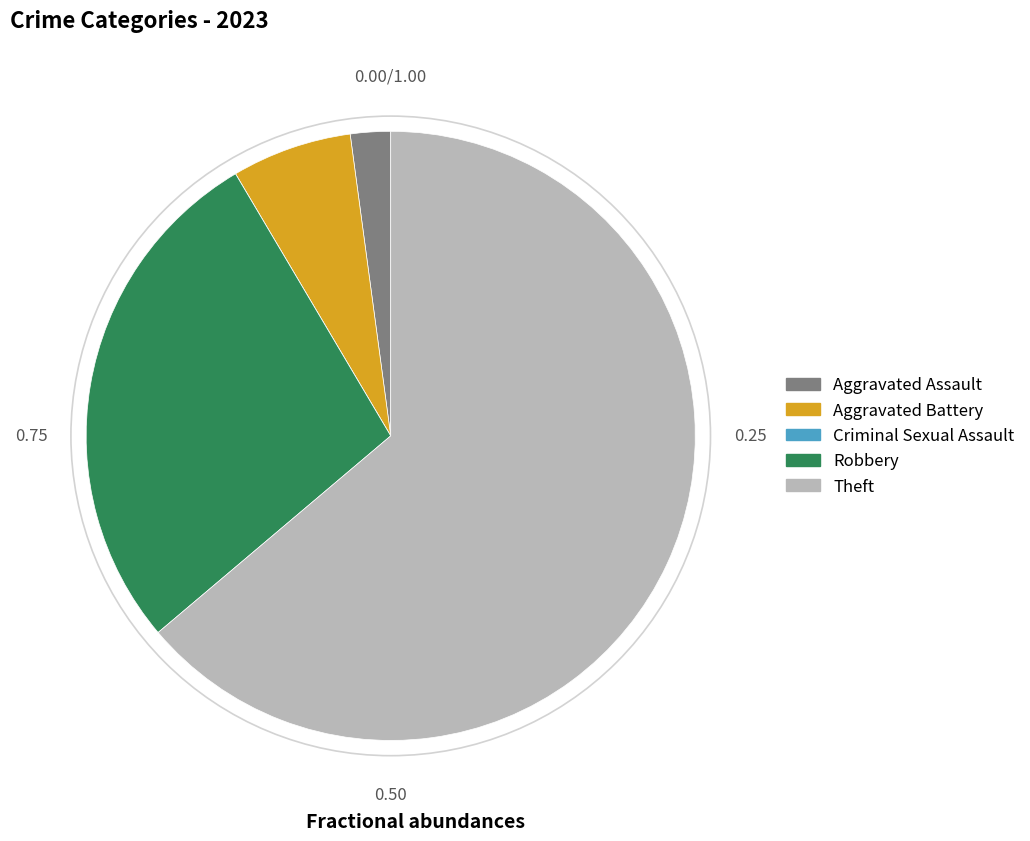

What is the largest slice in the pie chart?

Theft